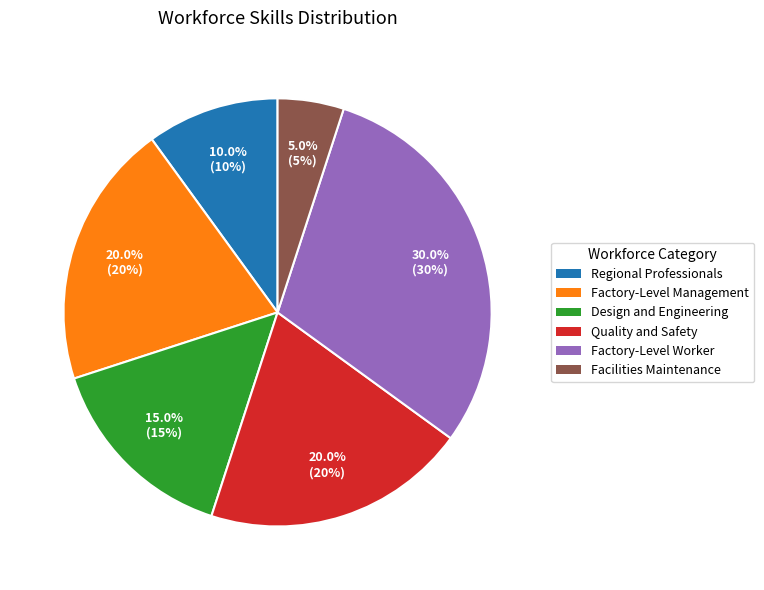

How many slices are in this pie chart?

6